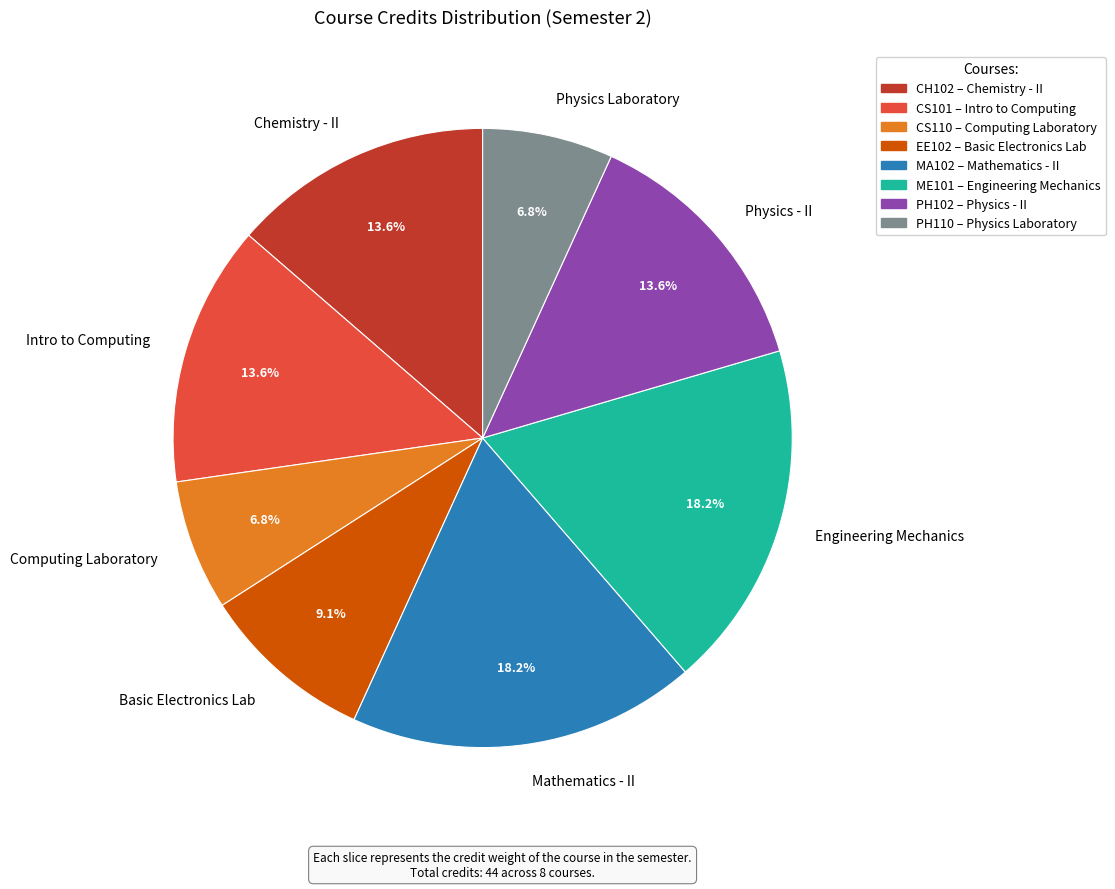

Is the sum of EE102 and ME101 greater than half?

No